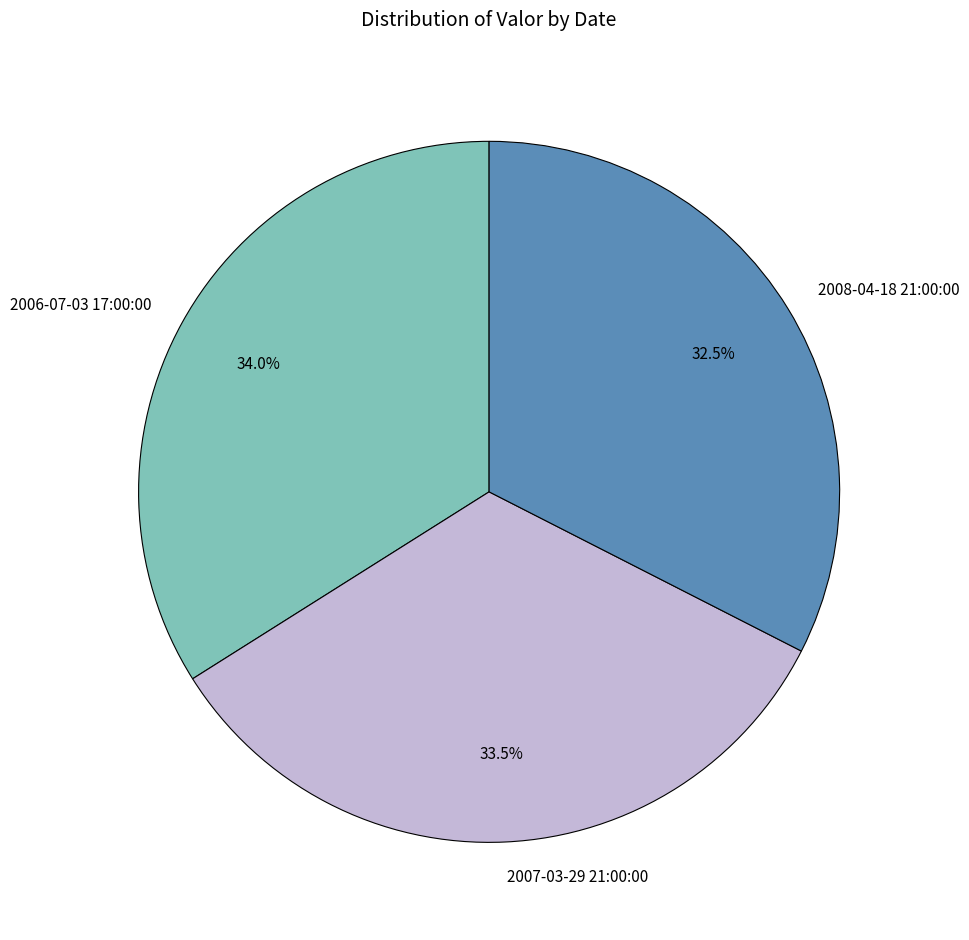

Combined, what portion of the pie is 2007-03-29 21:00:00 and 2008-04-18 21:00:00?

66.0%